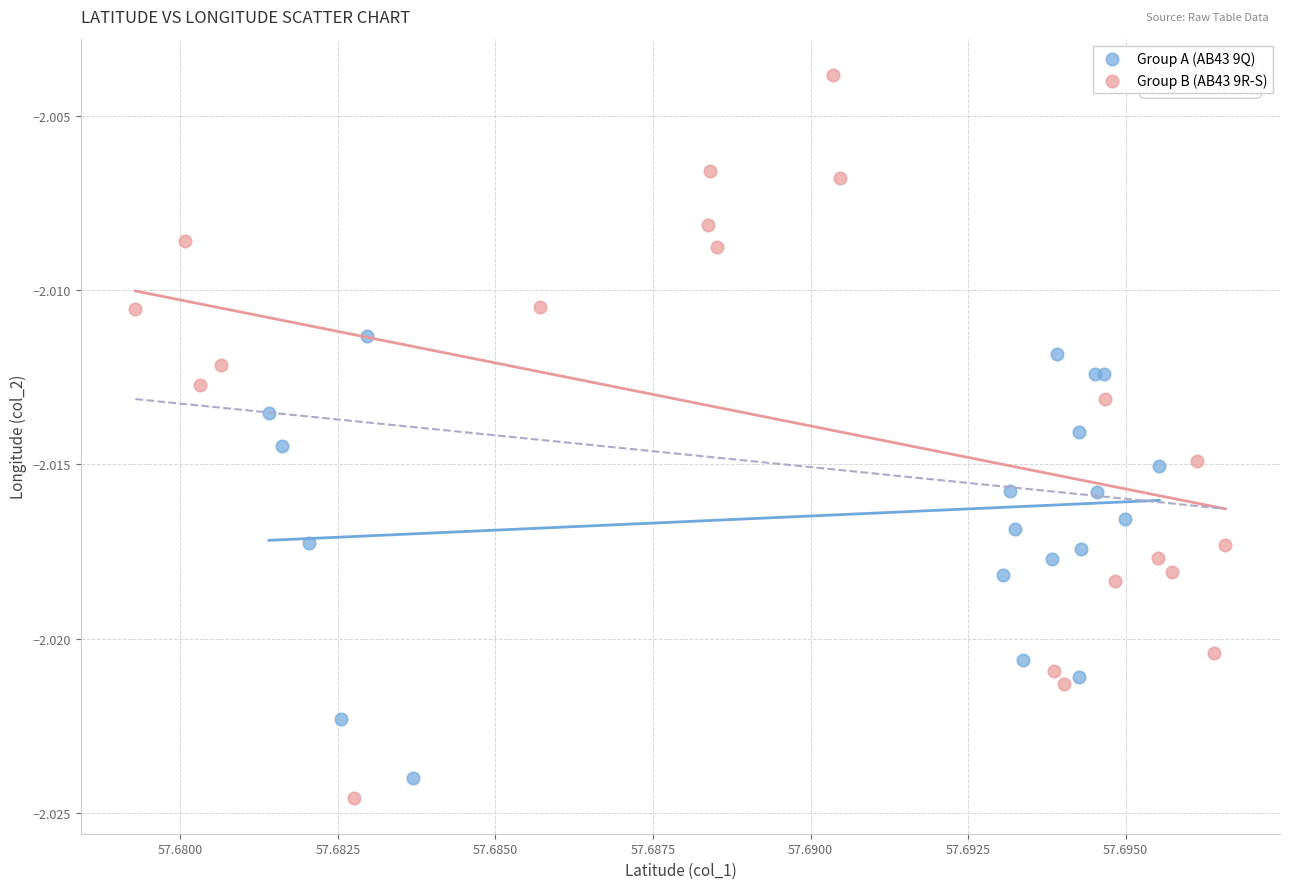

Which series reaches the minimum Y coordinate?

Group B (AB43 9R-S)